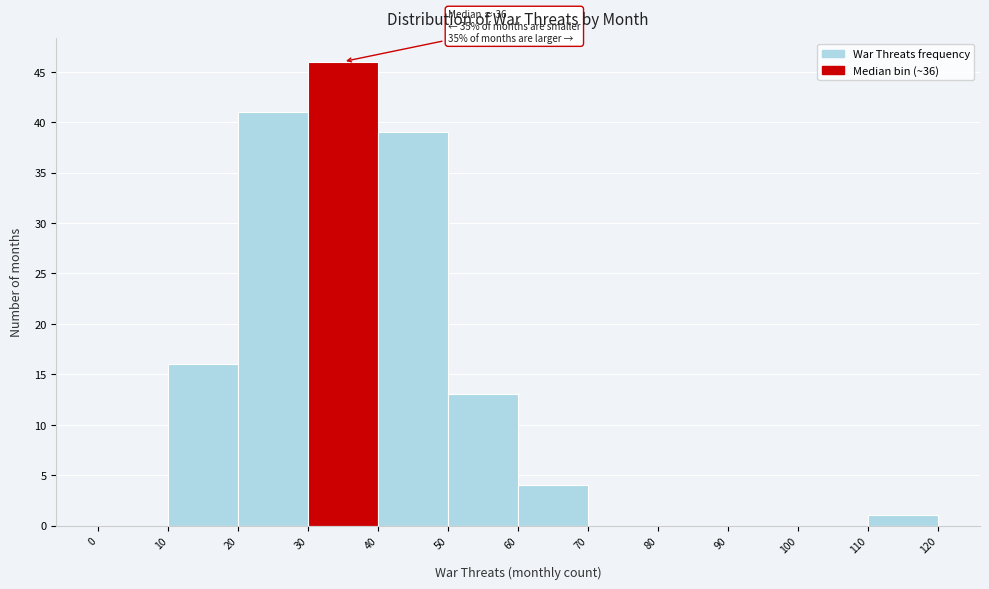

Over which range of the x-axis is the bar tallest?

30 to 40